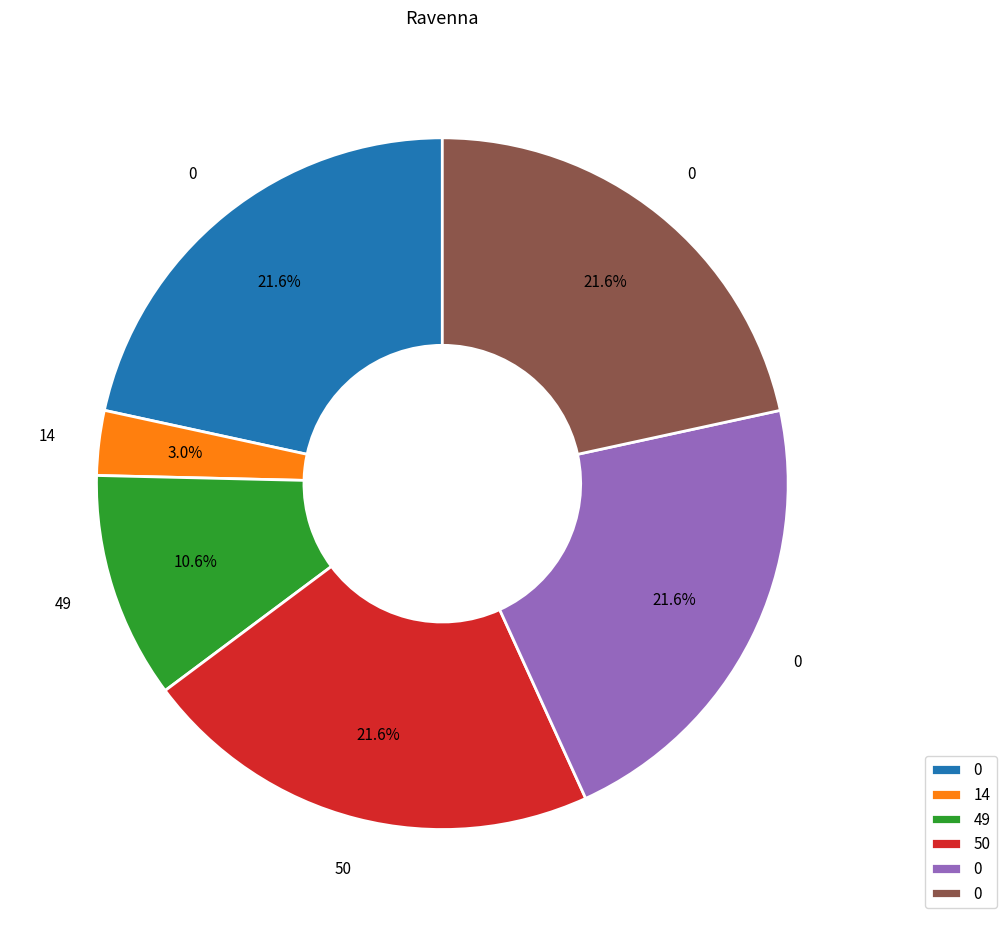

Count the number of slices in the pie.

6